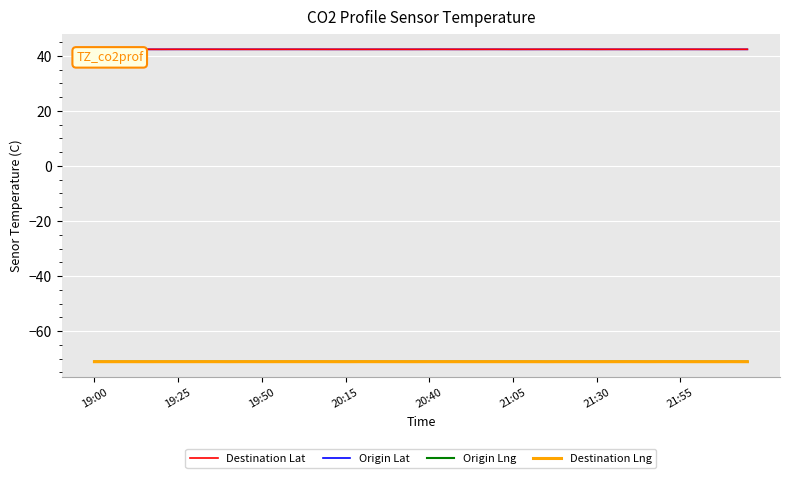

In Destination Lat, how many points are lower than both neighbors (excluding endpoints)?

12